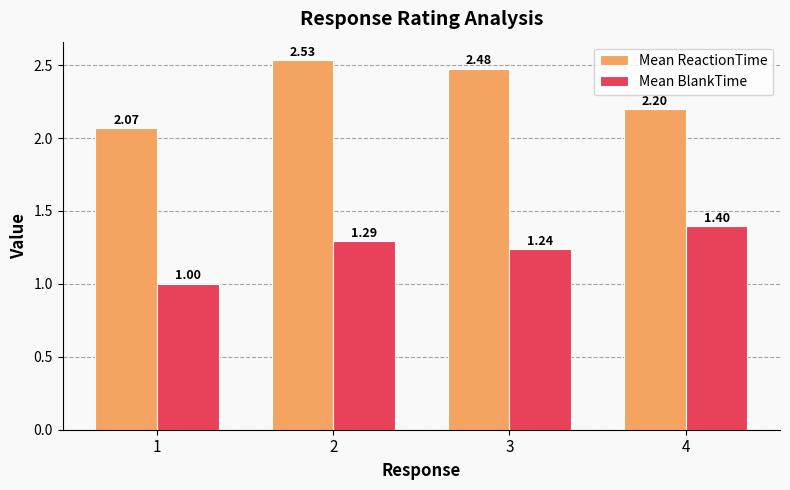

At which label is Mean ReactionTime closest to 2?

1